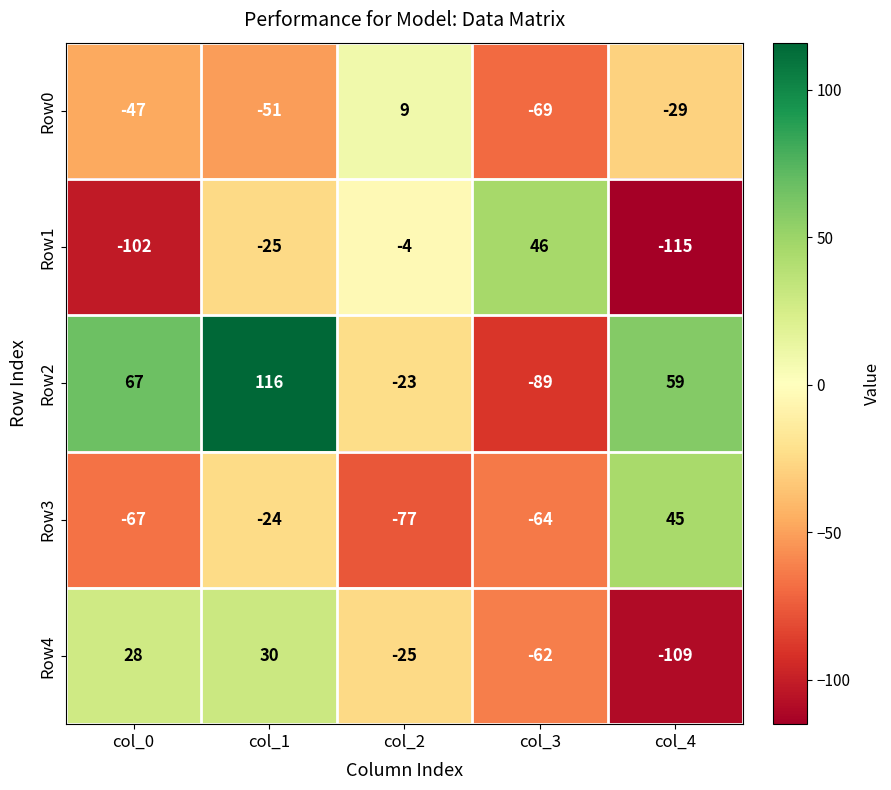

Which category has the lowest value across all series?

col_4